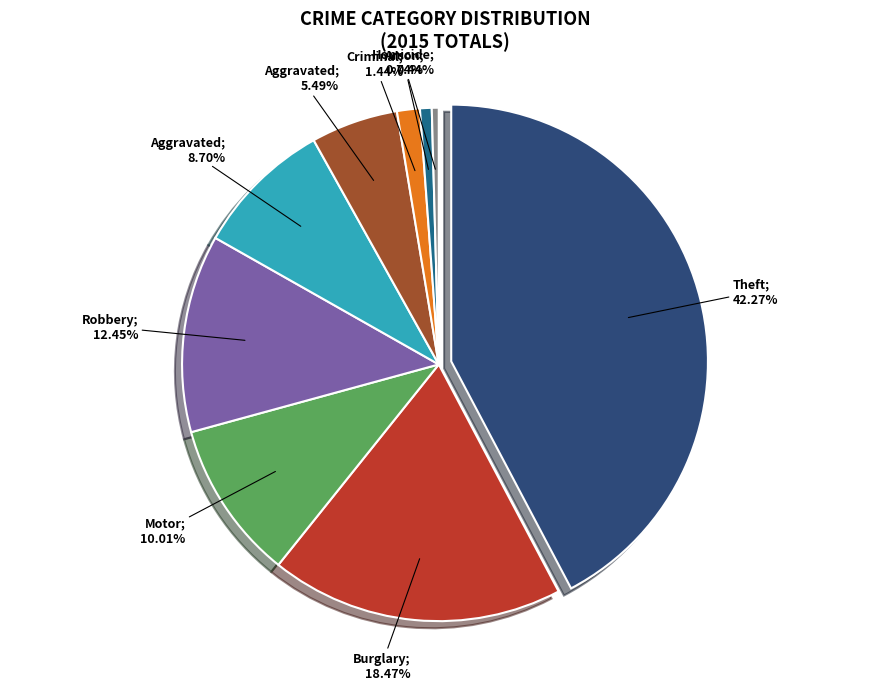

True or false: Homicide accounts for 1% of the total.

False